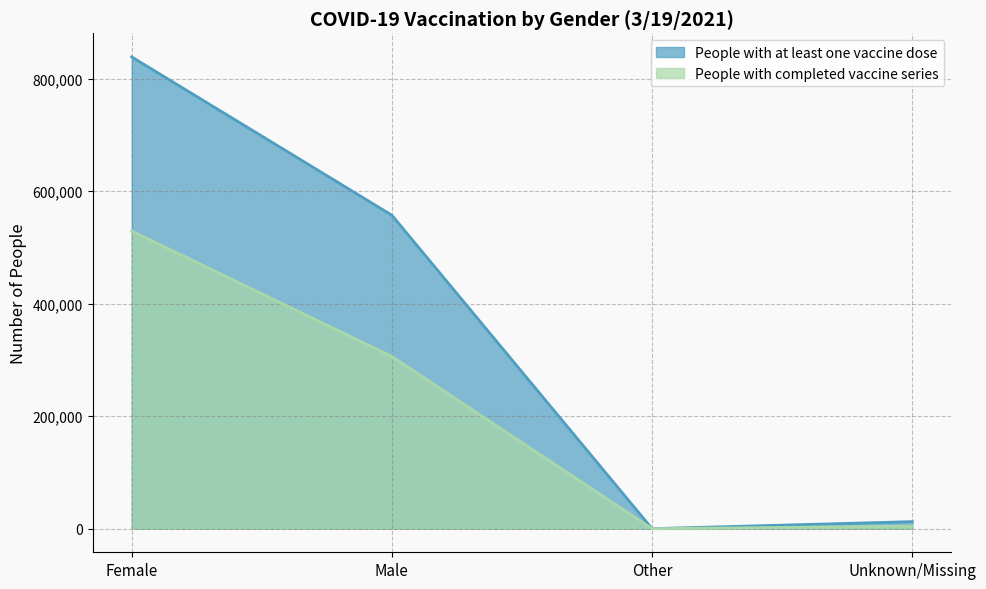

What is the label of the 3rd point from the right?

Male